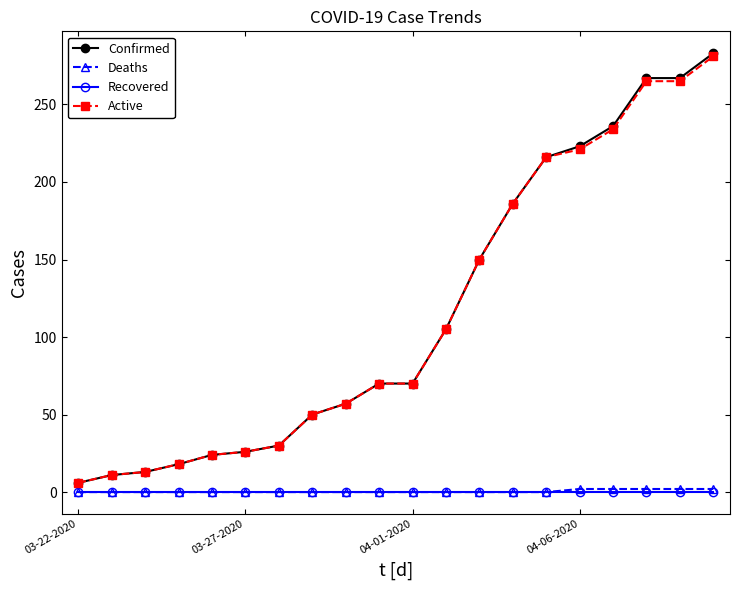

Which series has the widest spread of values?

Confirmed